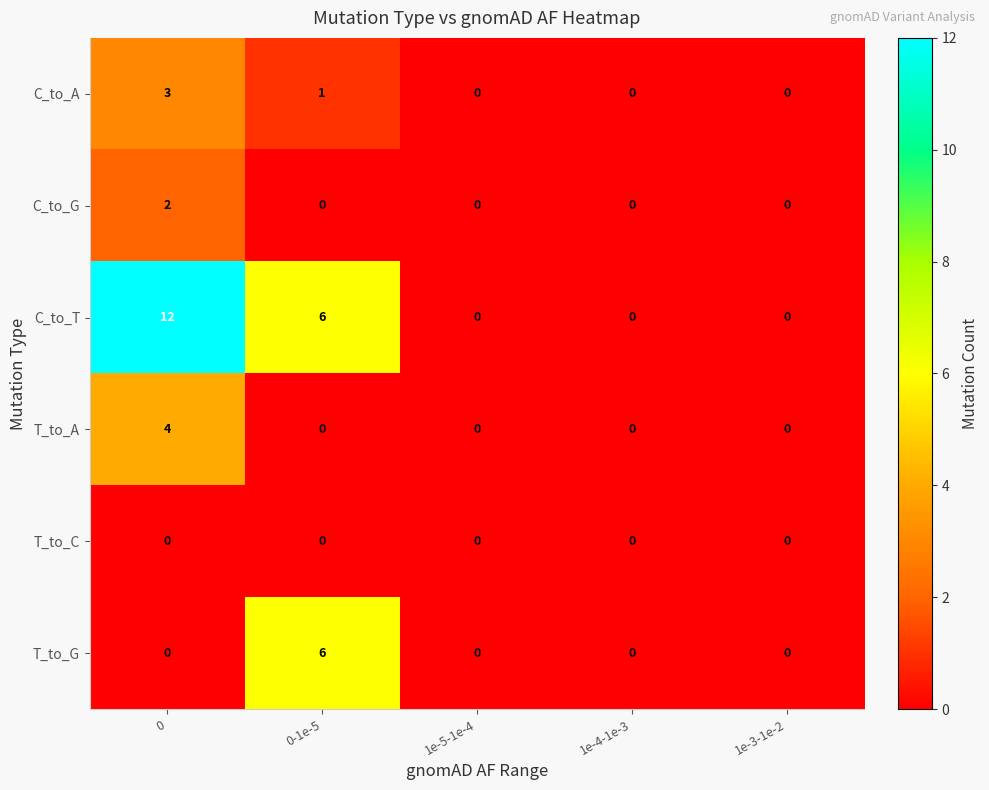

The value of C_to_T at 1e-3-1e-2 is 0. True or false?

True